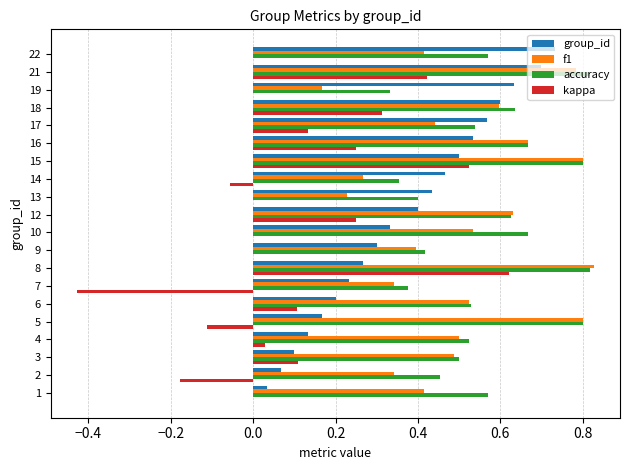

What is the sum of the f1 values at 1 and 8?

1.2